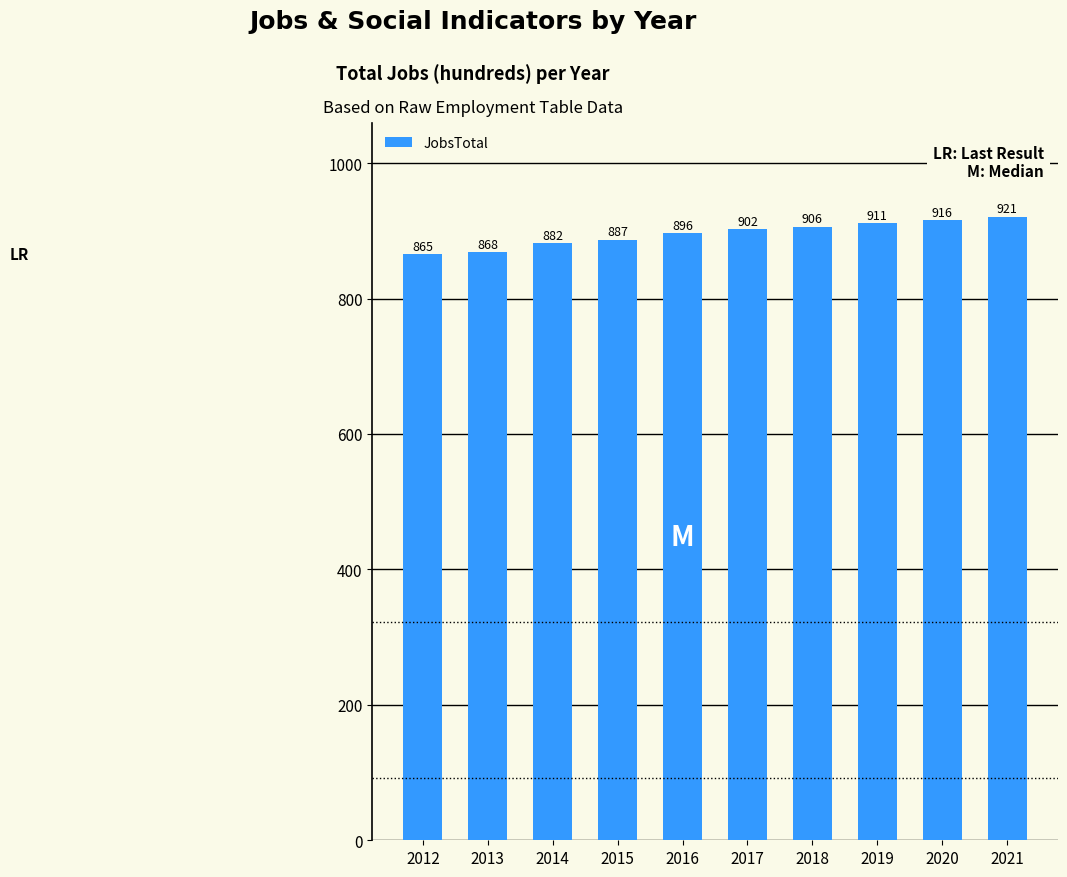

Where is the data nearest to the value 893?

2016